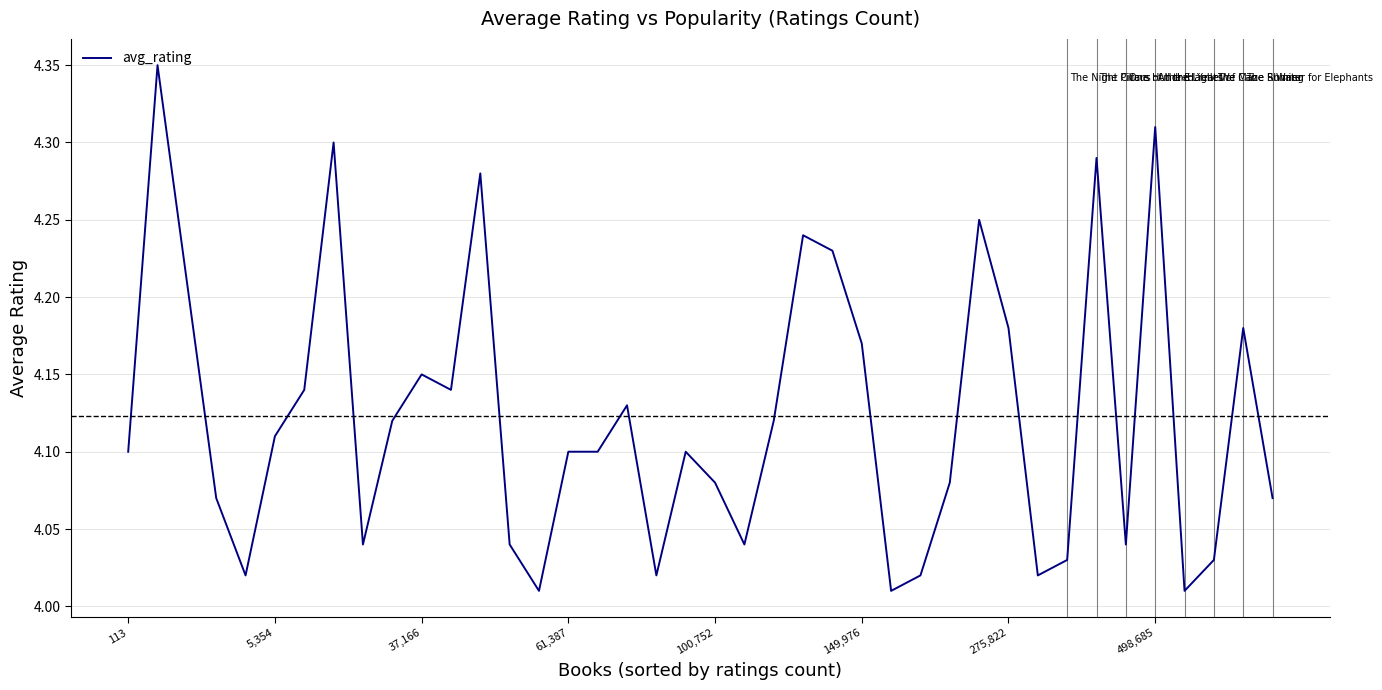

What is the difference between the maximum and minimum values?

0.3